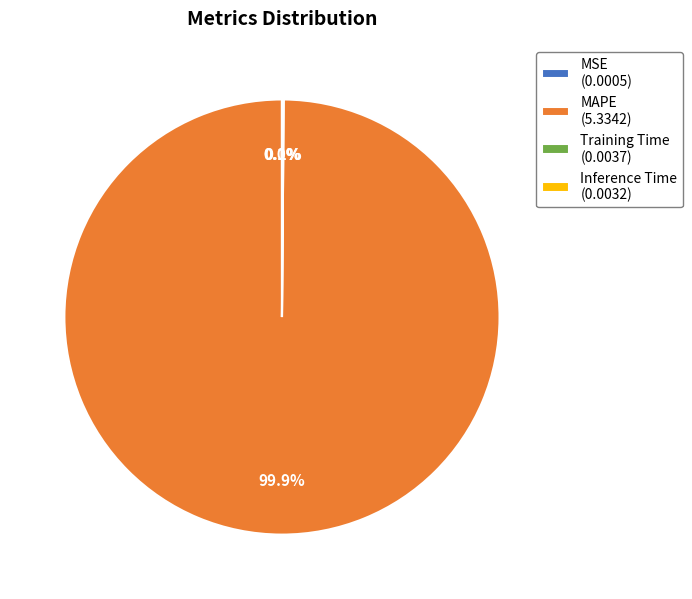

Does MAPE (5.3342) represent more than half of the total?

Yes